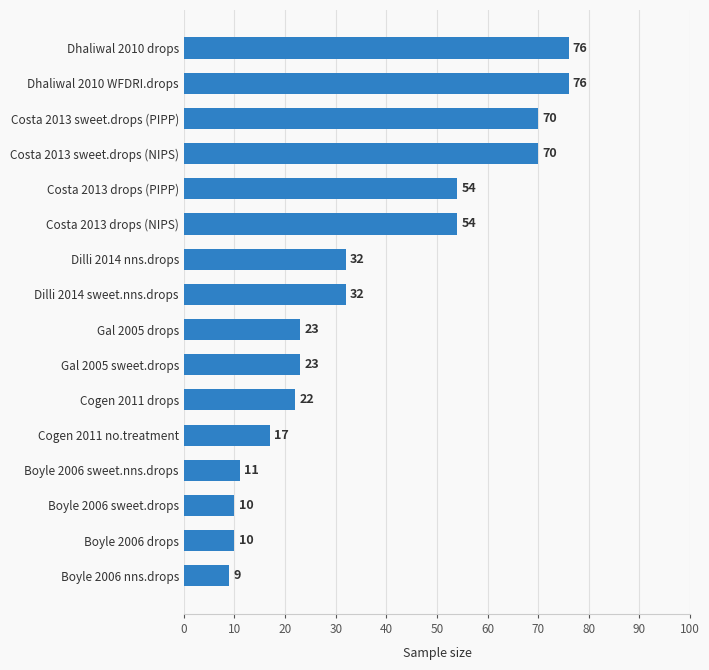

Does the chart contain stacked bars?

No